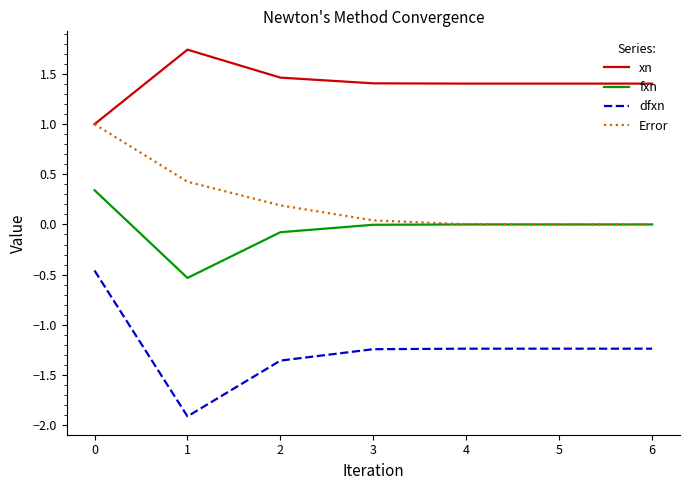

Rank the series at 2 from highest to lowest value.

xn, Error, fxn, dfxn